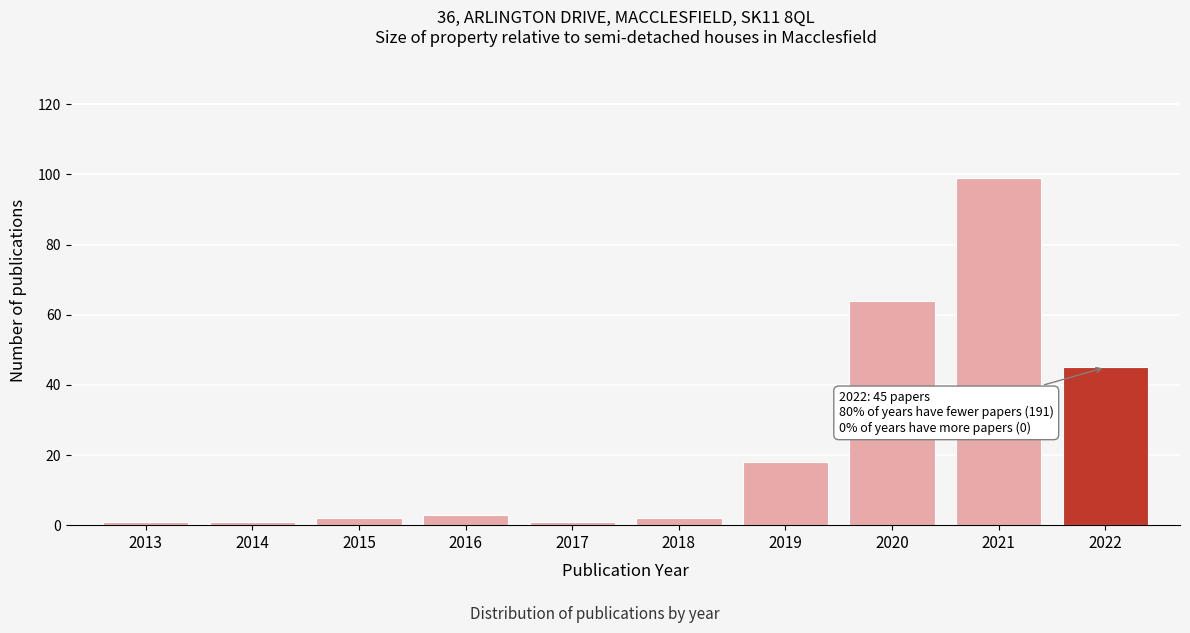

Reading right to left, extract all data points from this chart.

2022=45	2021=99	2020=64	2019=18	2018=2	2017=1	2016=3	2015=2	2014=1	2013=1